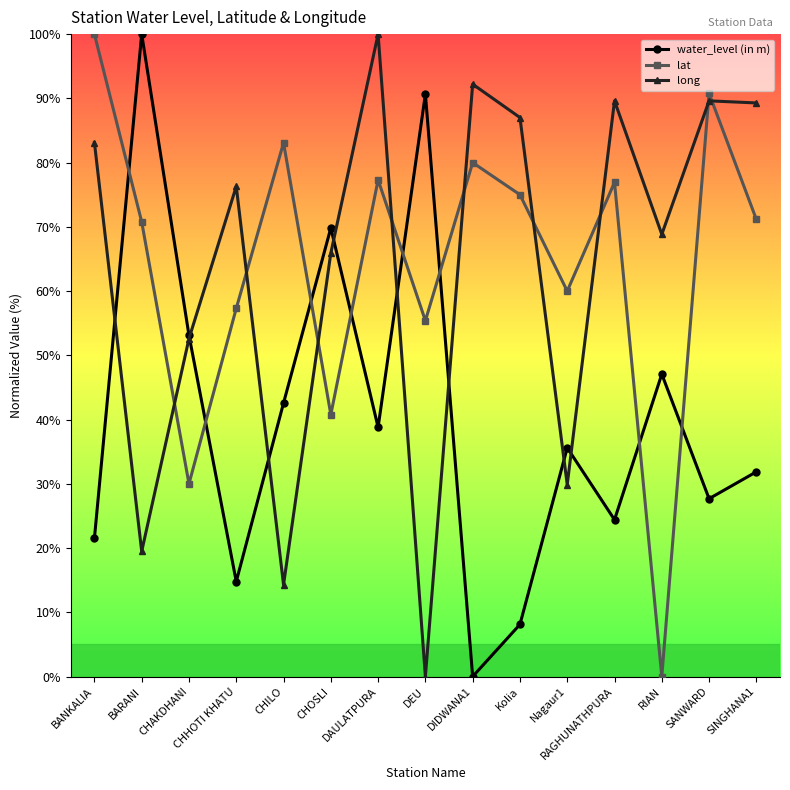

At how many categories does at least one series exceed 61?

13